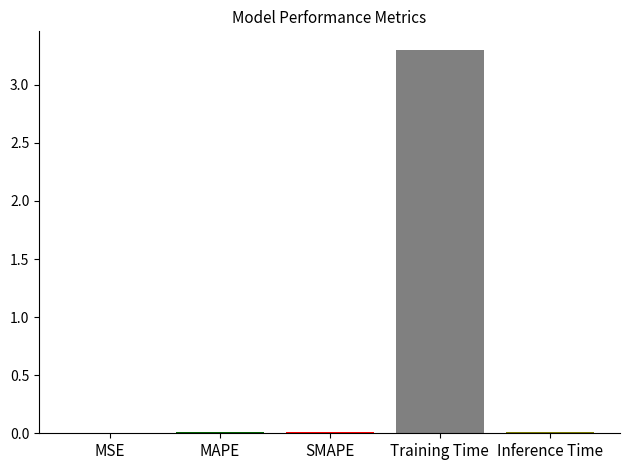

What is the maximum value shown in the chart?

3.3